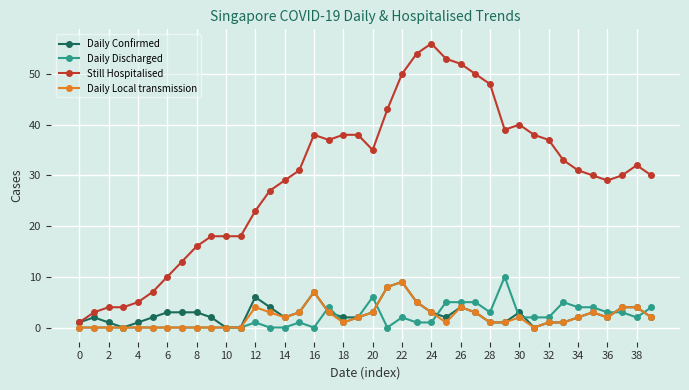

What is the maximum value for Daily Local transmission?

9